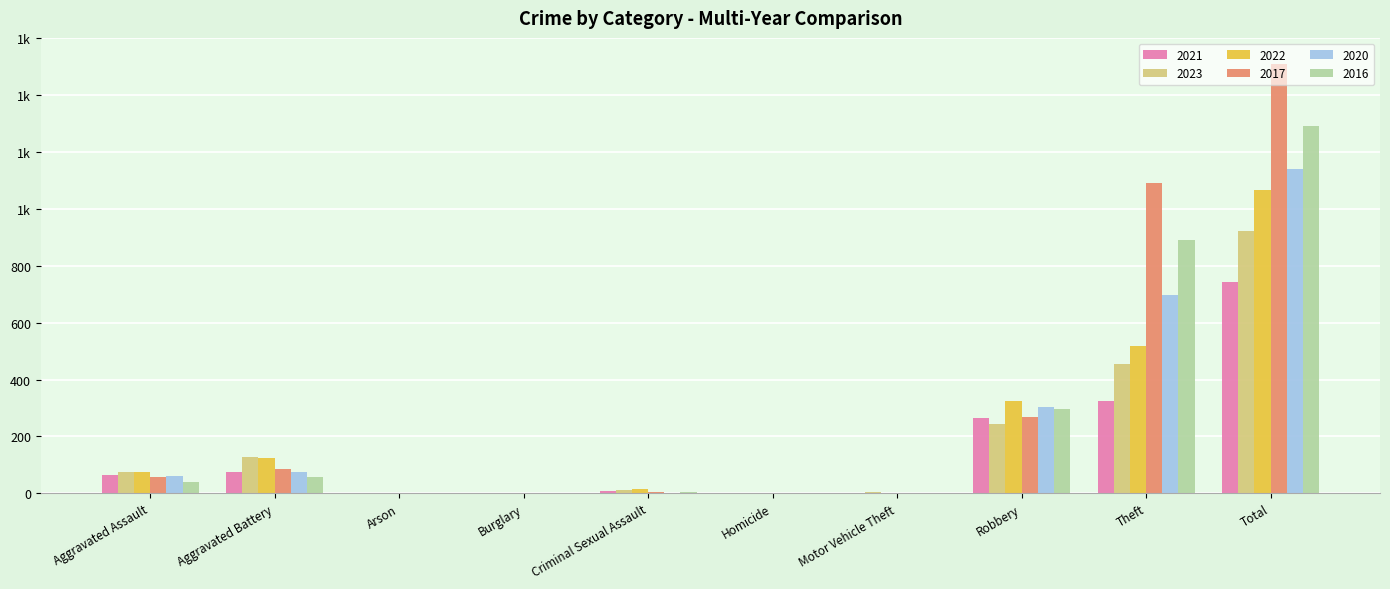

What are all the series names shown in the legend?

2021, 2023, 2022, 2017, 2020, 2016